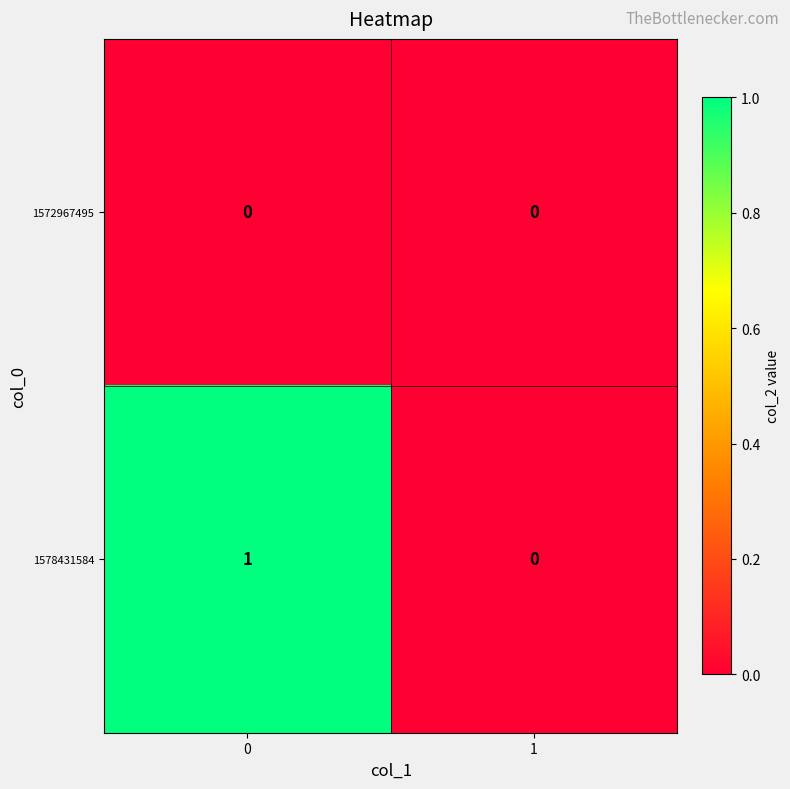

At 0, list the series in order from largest to smallest.

1578431584, 1572967495